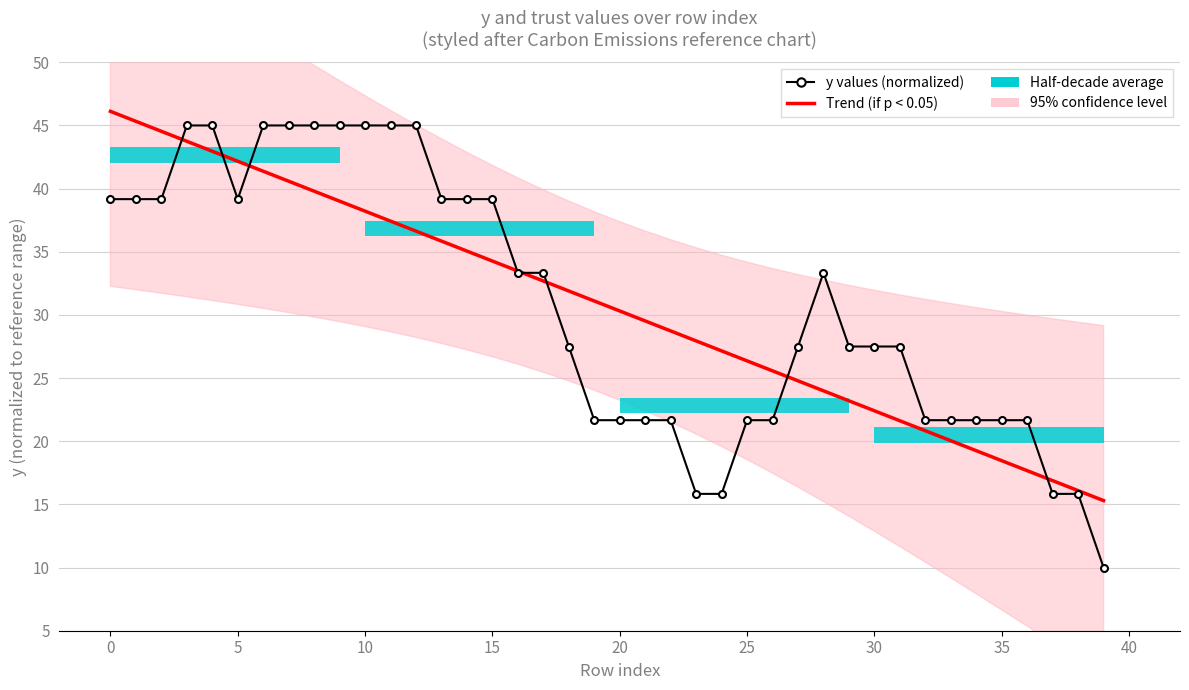

What is the difference between the y values (normalized) values at 33 and 24?

5.8